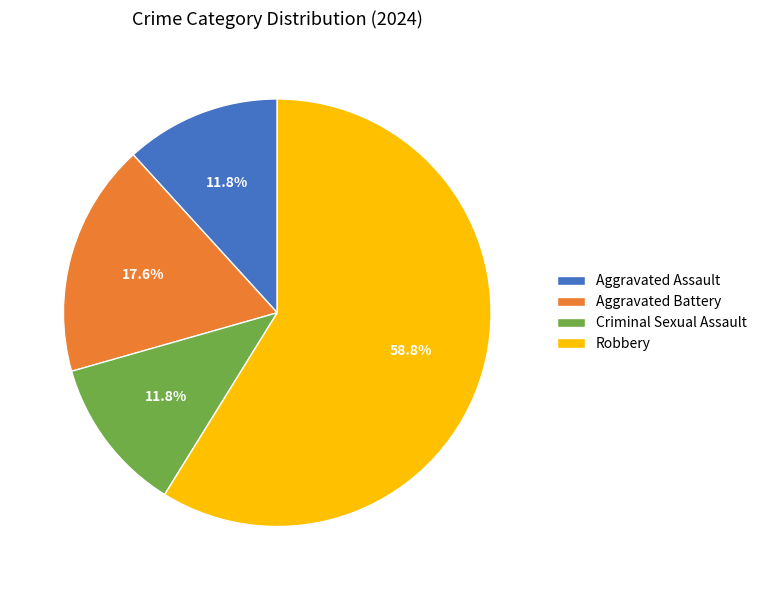

To the nearest percent, what is the combined percentage of Aggravated Battery and Aggravated Assault?

29%